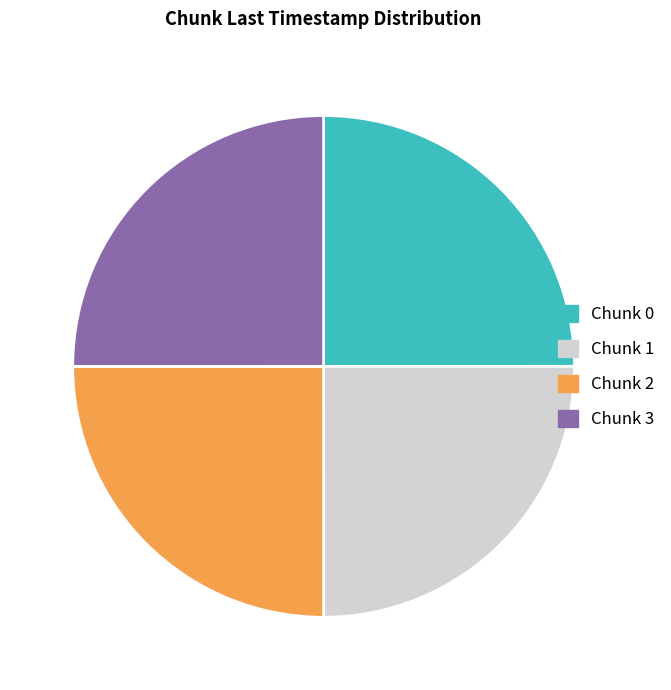

Approximately how many times larger is the value at Chunk 0 compared to Chunk 1?

1.0